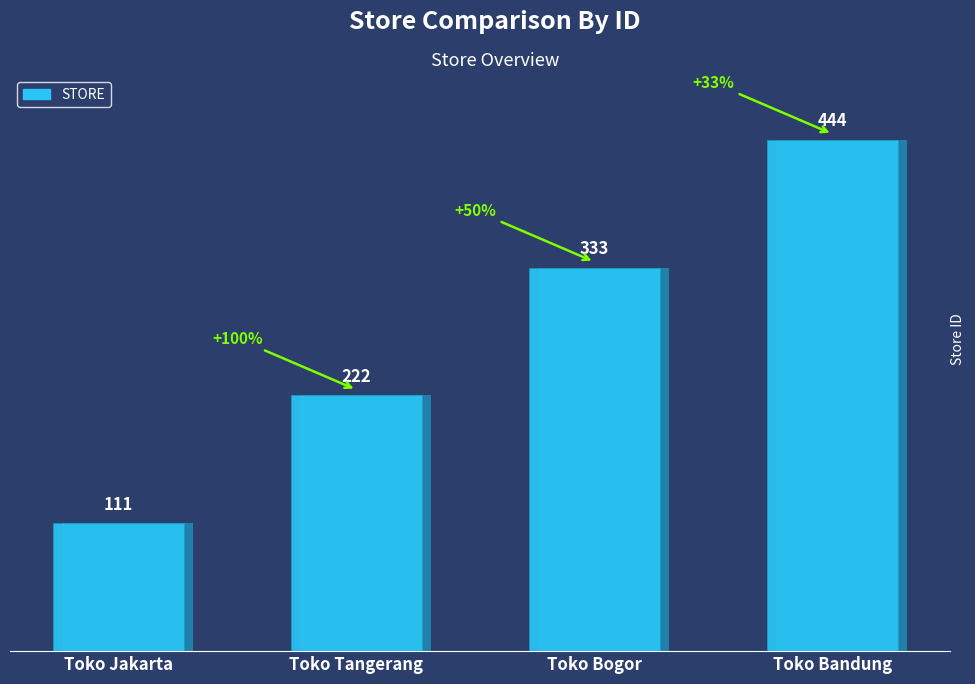

What is the sum of all values?

1110